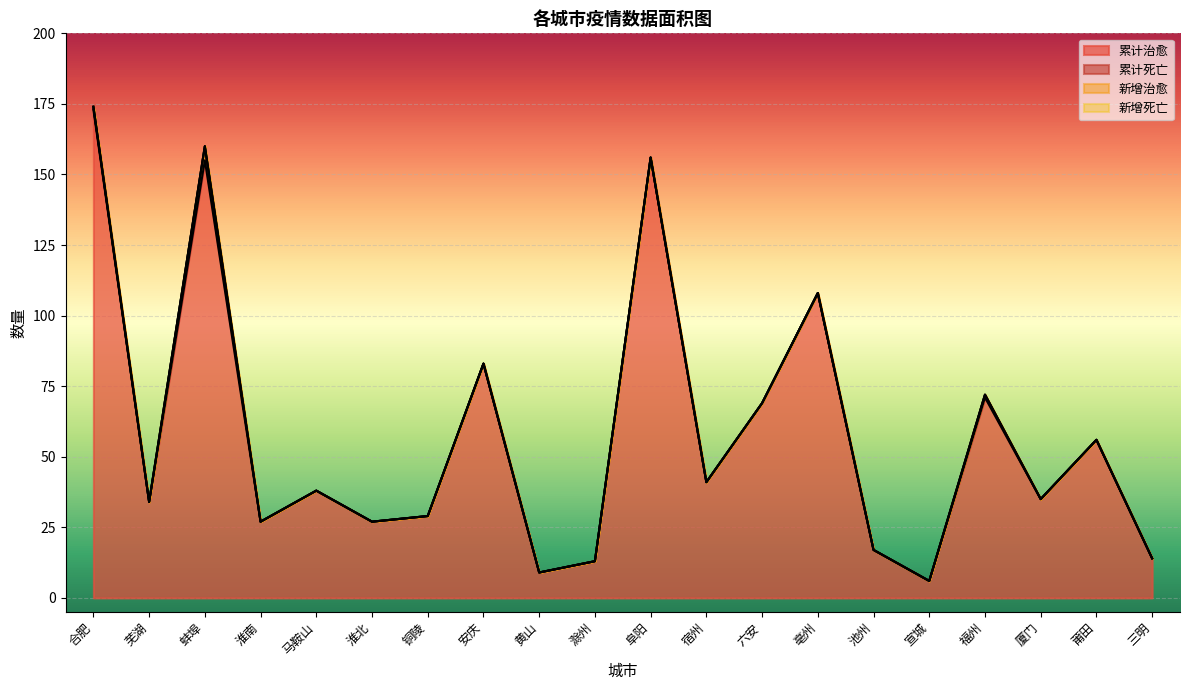

True or false: 新增死亡 and 累计死亡 cross at least once.

False